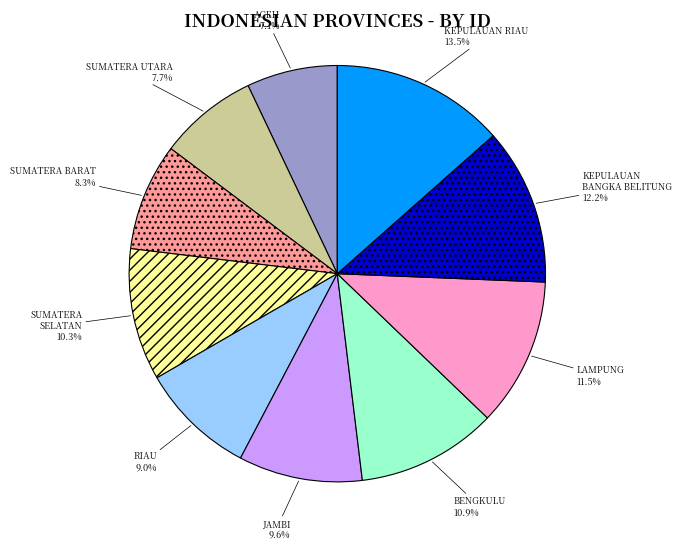

Is it true that SUMATERA UTARA is 8% of the pie?

True